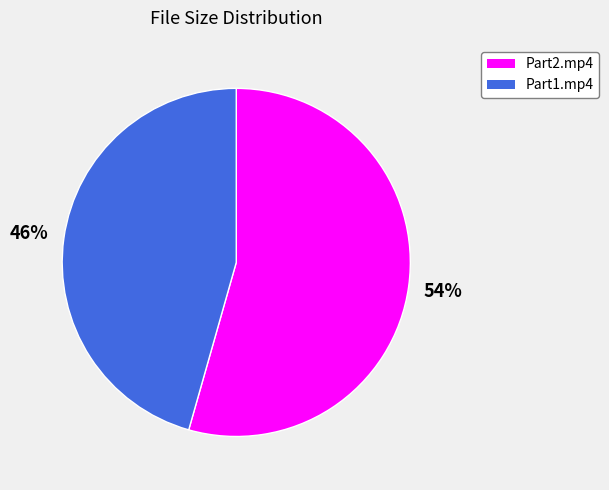

Is the sum of Part2.mp4 and Part1.mp4 greater than half?

Yes